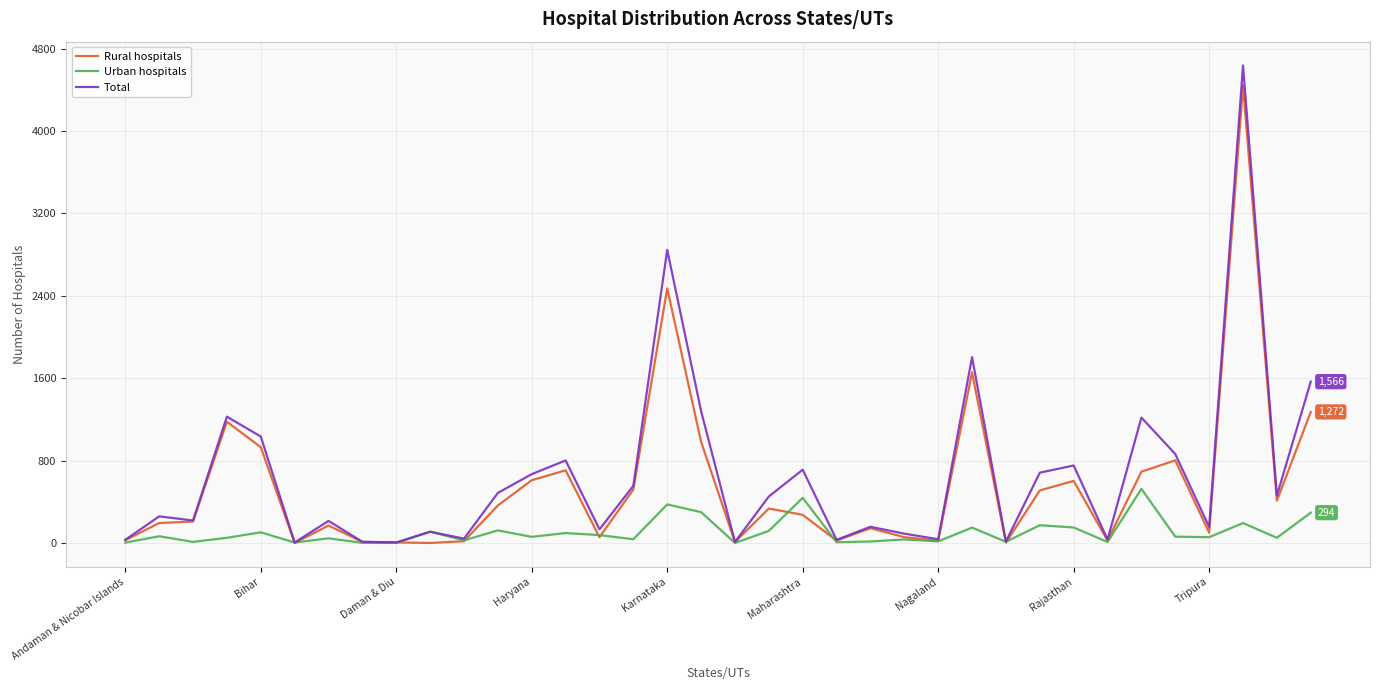

What is the maximum value shown in the chart?

4635